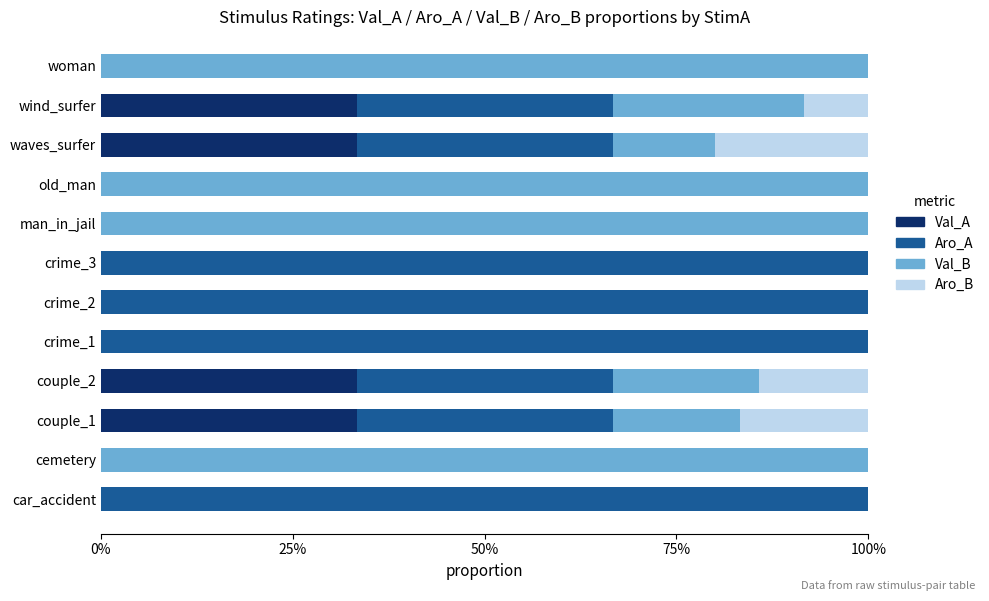

What are all the series names shown in the legend?

Val_A, Aro_A, Val_B, Aro_B